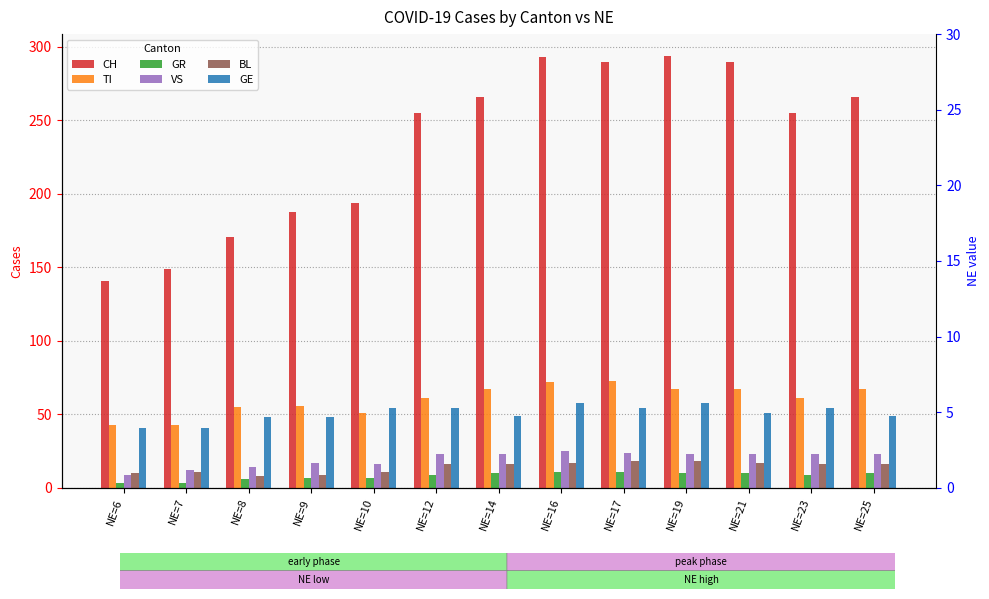

Rank the categories by VS value from highest to lowest.

NE=16, NE=17, NE=12, NE=14, NE=19, NE=21, NE=23, NE=25, NE=9, NE=10, NE=8, NE=7, NE=6